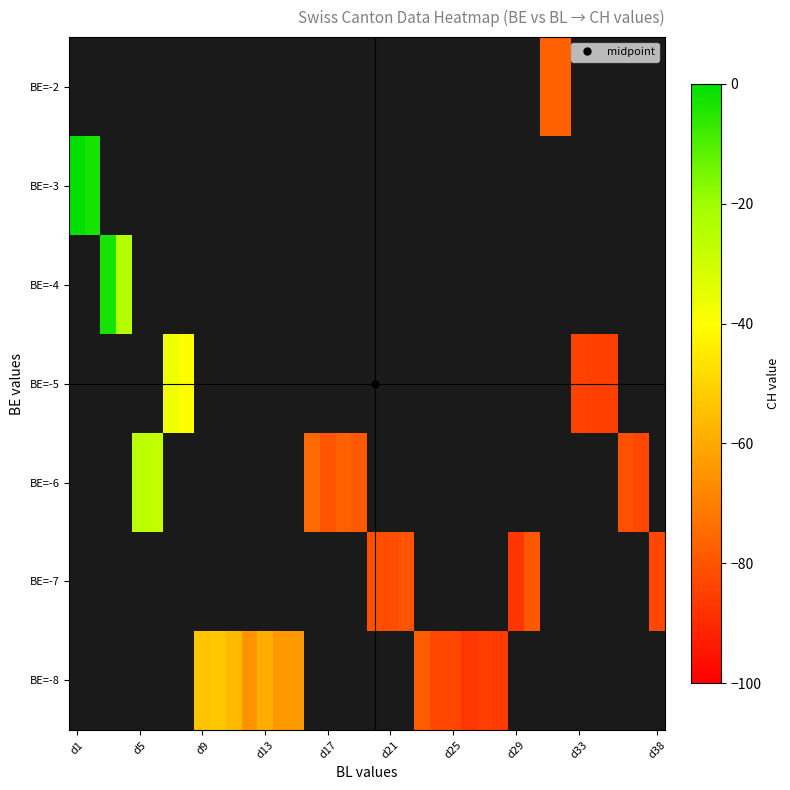

What is the minimum value shown in the chart?

-87.0